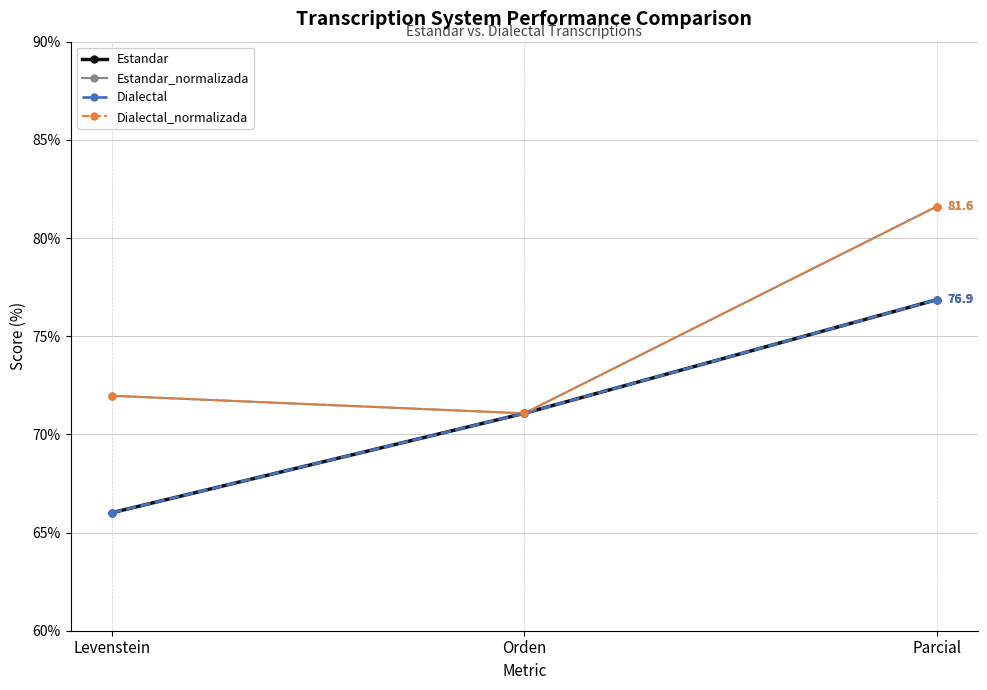

How many lines are shown in the chart?

4